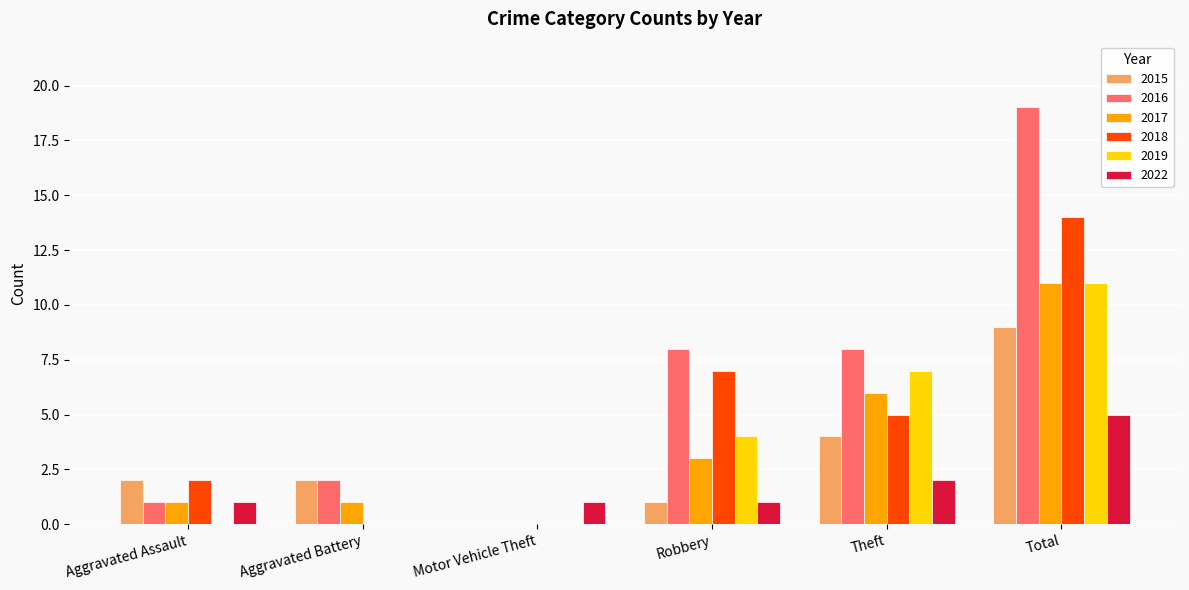

What are all the series names shown in the legend?

2015, 2016, 2017, 2018, 2019, 2022